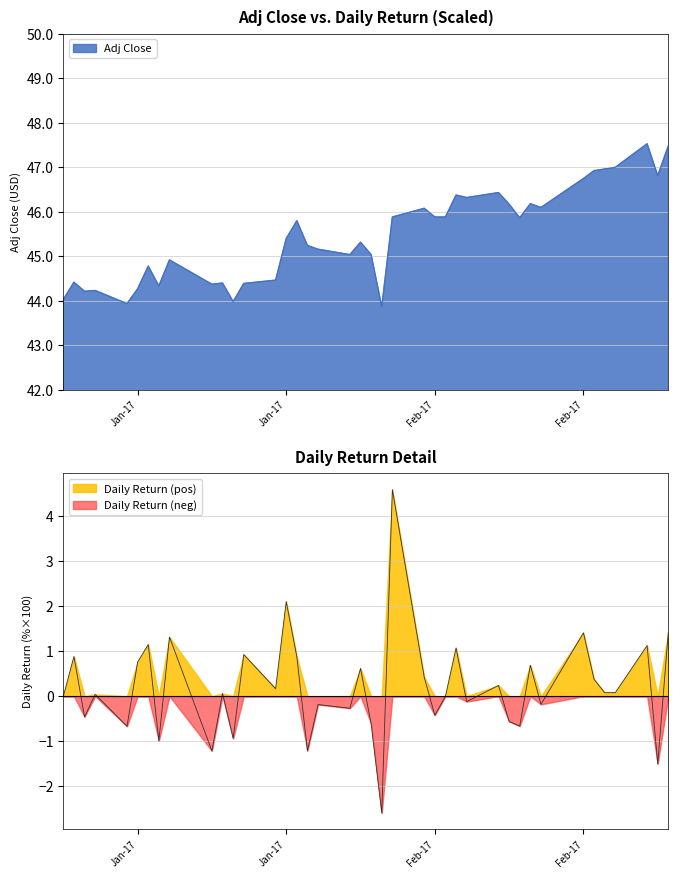

List the series in order of their overall mean, lowest first.

daily_return_scaled, Adj Close